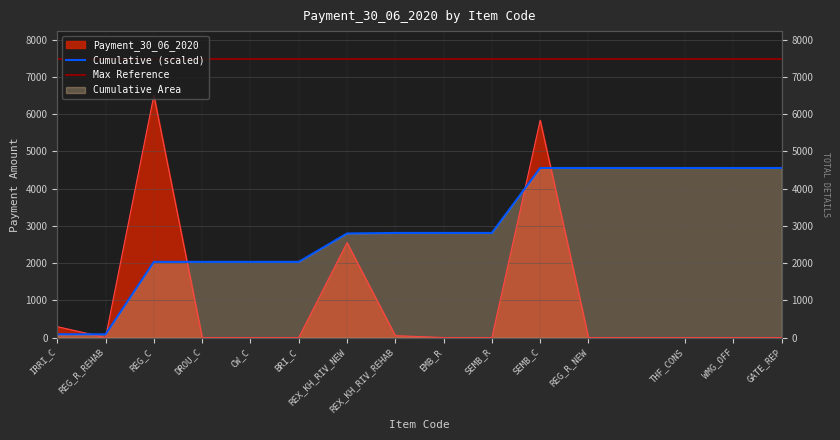

Which has a higher value, CW_C or REX_KH_RIV_REHAB?

REX_KH_RIV_REHAB